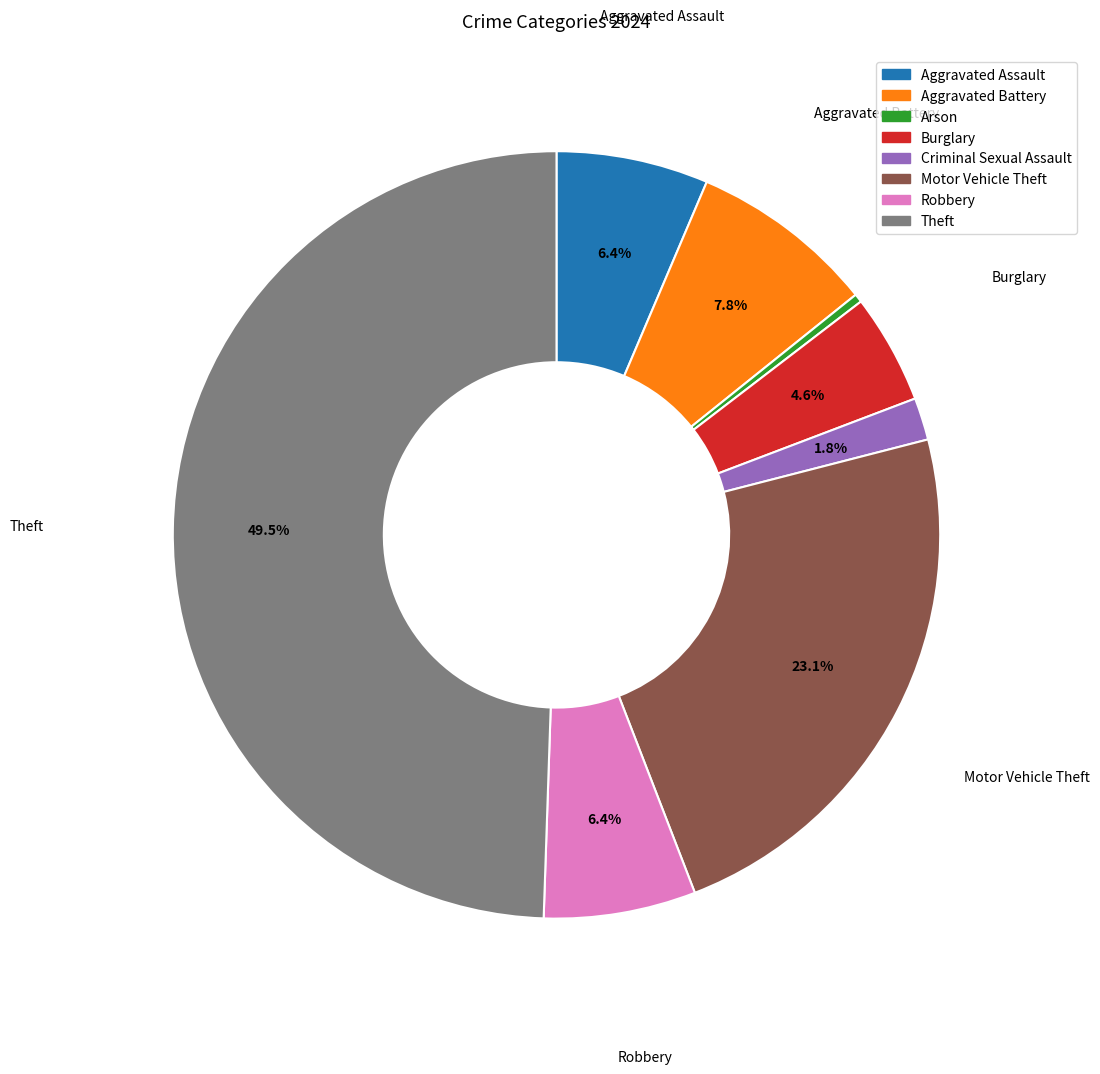

What percentage do Burglary and Aggravated Assault together represent?

11.0%